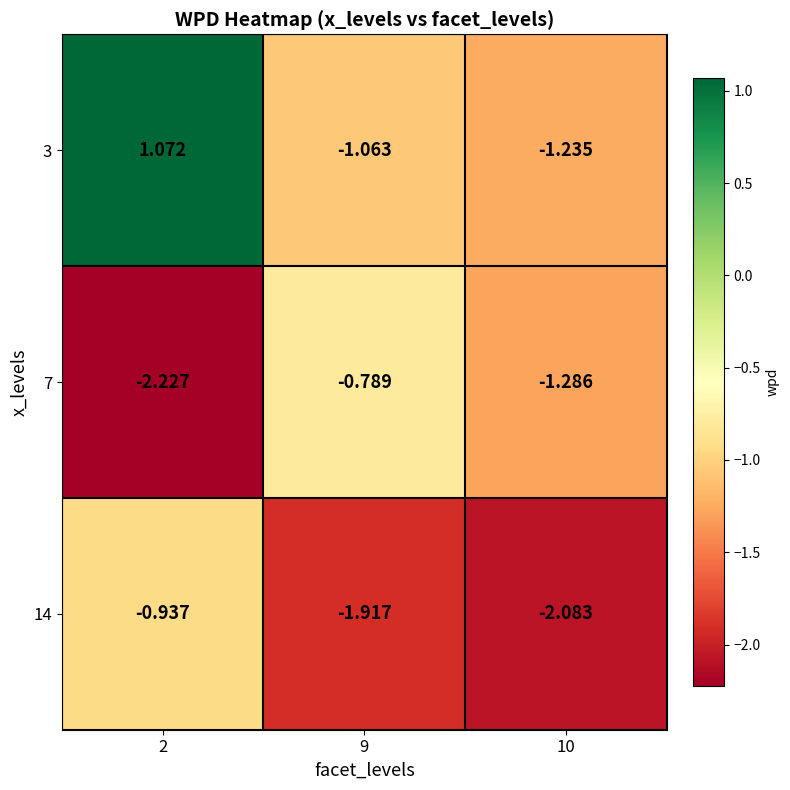

Which has a higher value, 10 or 9?

9